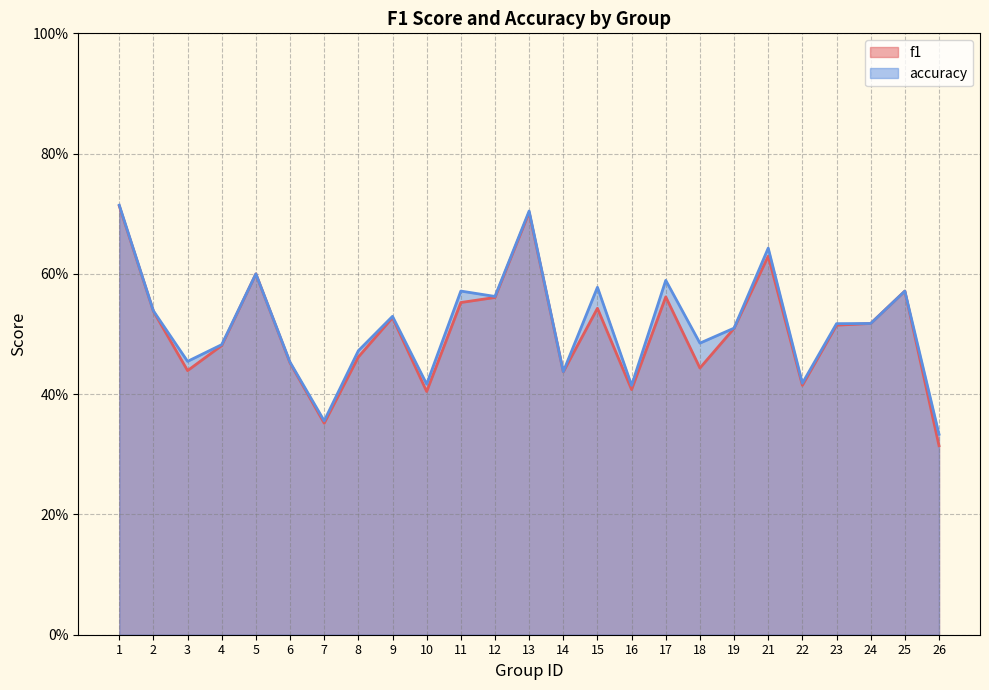

The value of f1 at 26 is 0.4. True or false?

False